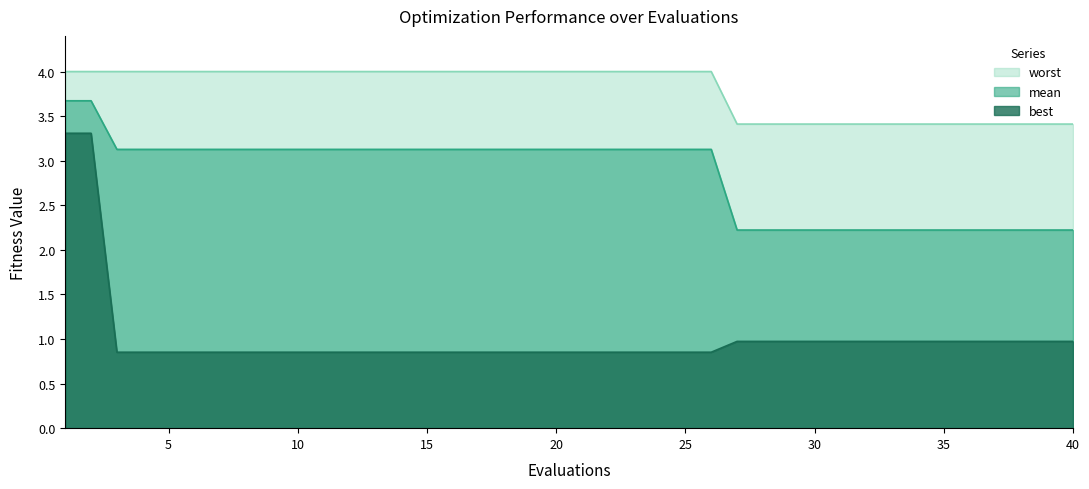

How many distinct data groups are displayed?

3